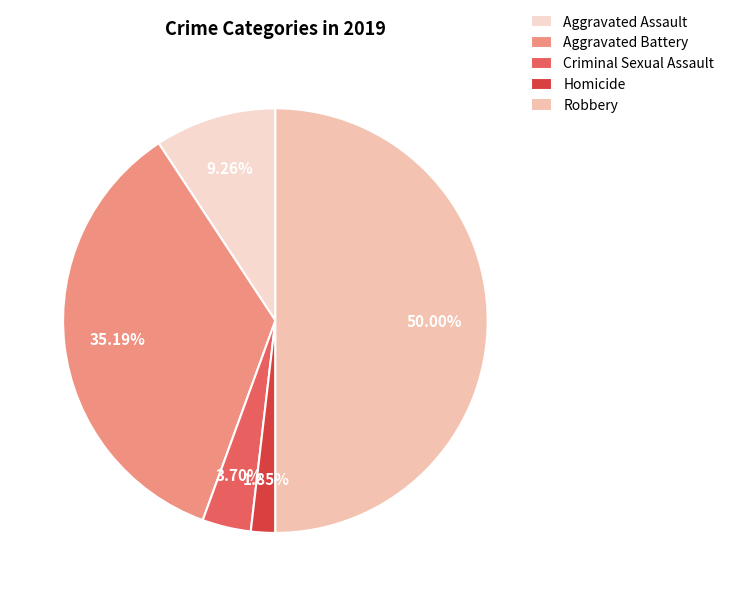

To the nearest percent, what is the combined percentage of Aggravated Assault and Robbery?

59%